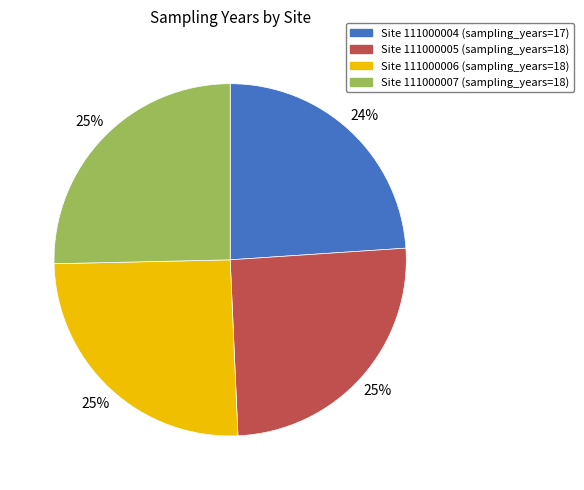

To the nearest percent, what is the average slice percentage?

25%